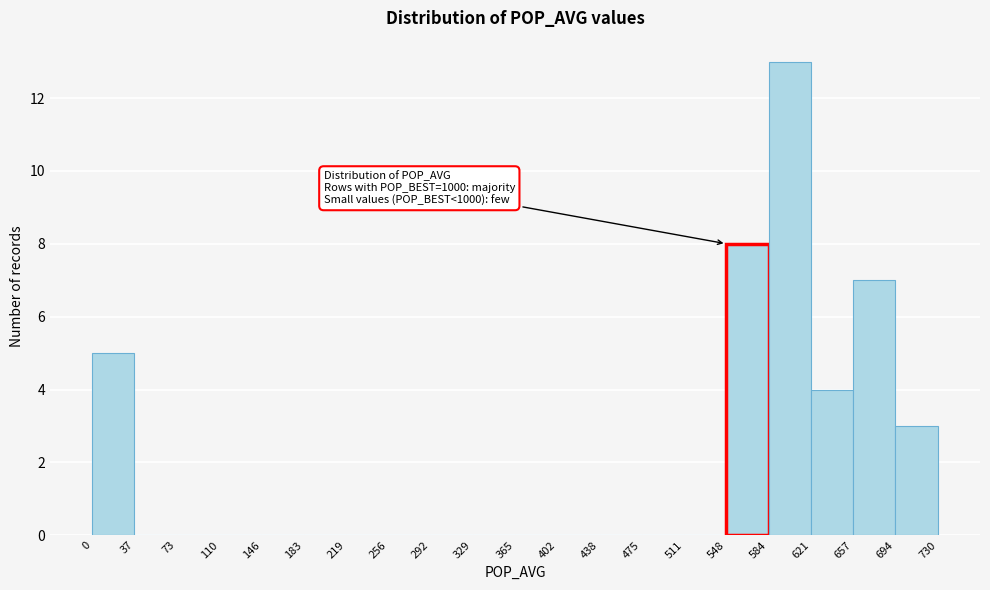

Which range on the x-axis has the tallest bar?

584 to 621